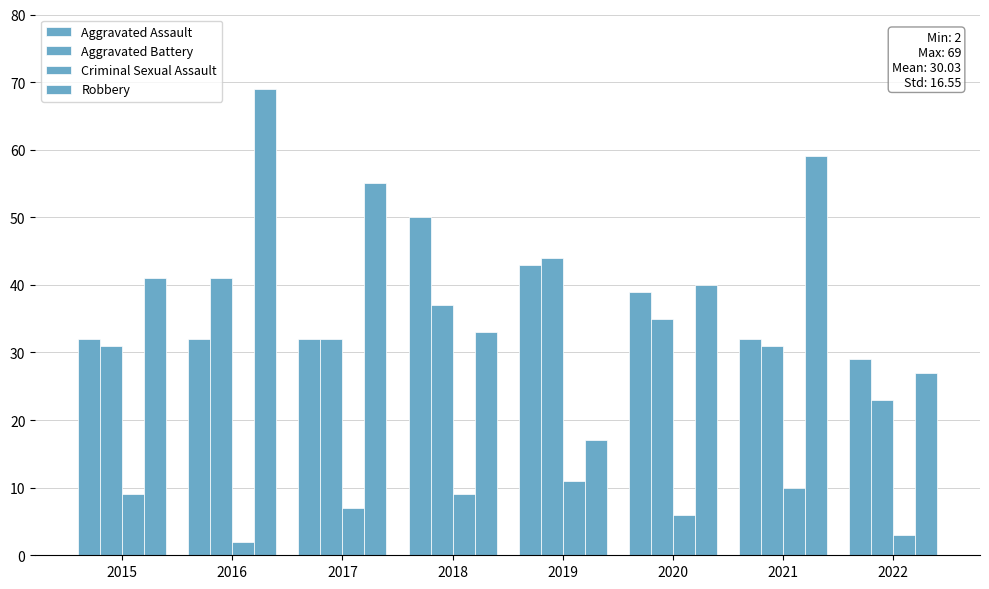

Reading left to right, what are all the values shown in this chart?

Aggravated Assault: 2015=32	2016=32	2017=32	2018=50	2019=43	2020=39	2021=32	2022=29
Aggravated Battery: 2015=31	2016=41	2017=32	2018=37	2019=44	2020=35	2021=31	2022=23
Criminal Sexual Assault: 2015=9	2016=2	2017=7	2018=9	2019=11	2020=6	2021=10	2022=3
Robbery: 2015=41	2016=69	2017=55	2018=33	2019=17	2020=40	2021=59	2022=27